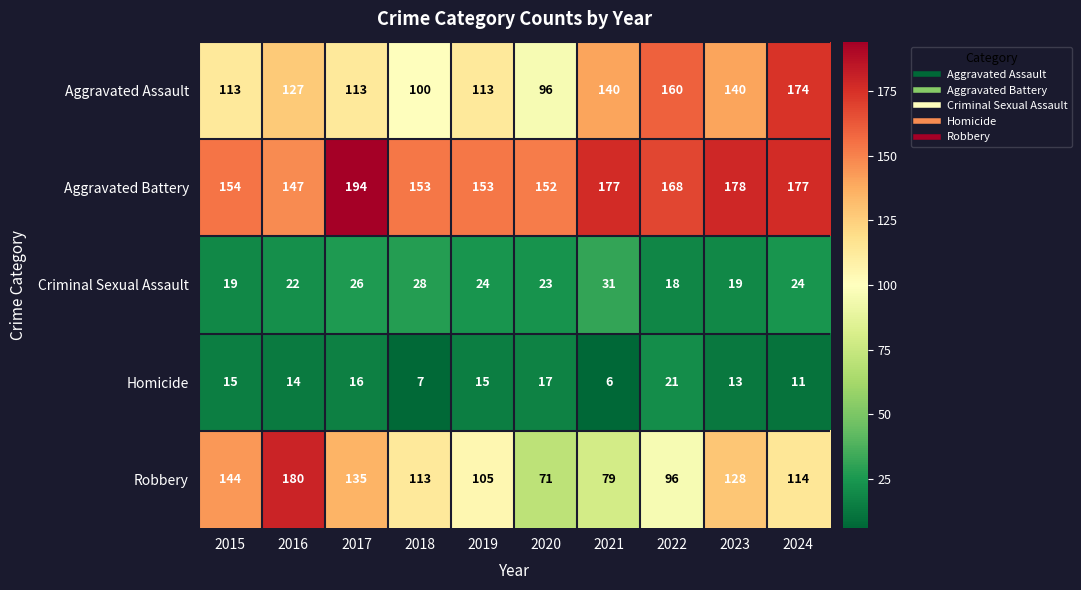

Is it true that Homicide equals 10 at 2020?

False